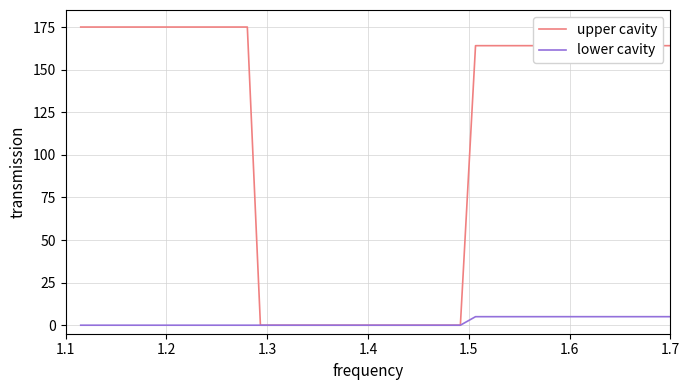

Which series has the largest range (max minus min)?

upper cavity